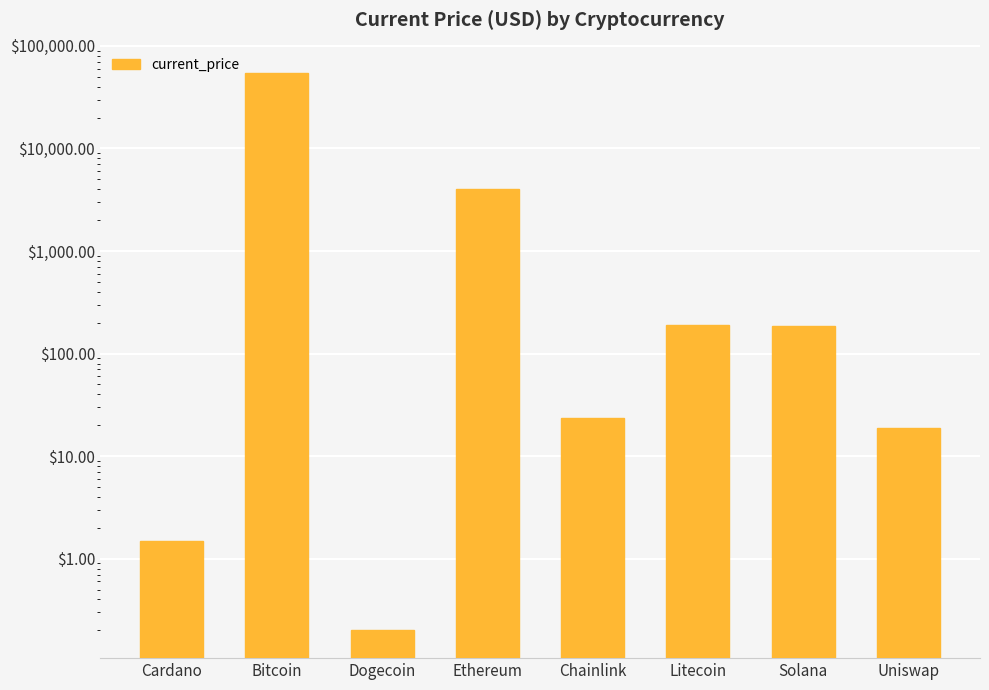

True or false: the data shows 1.5 at Cardano.

True